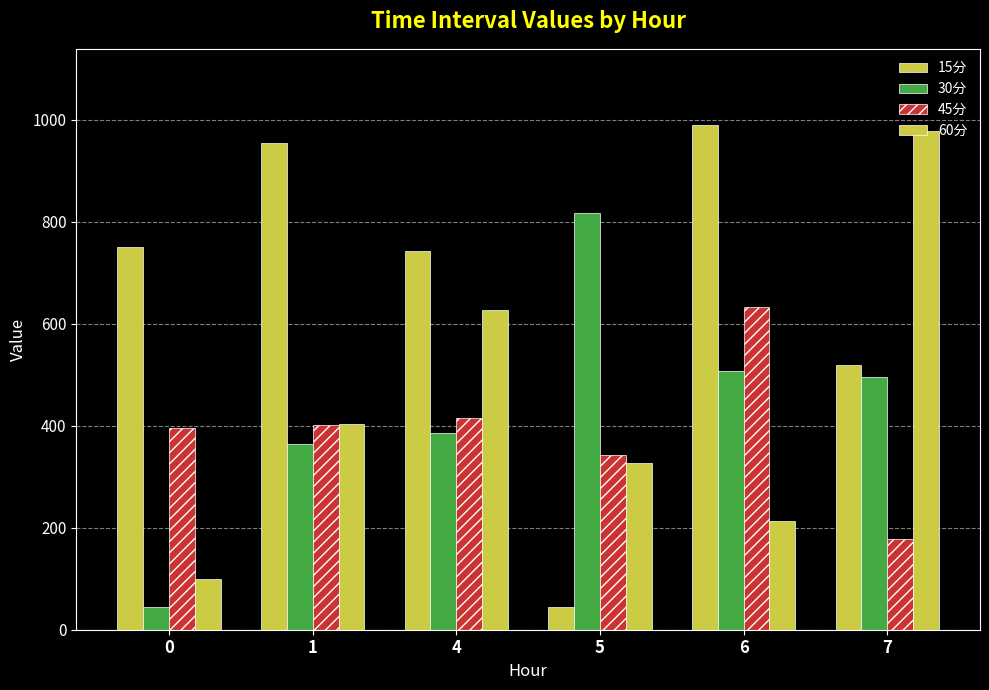

Reading right to left, transcribe all the data shown in this chart.

15分: 7=519.2	6=990.9	5=45.4	4=743.6	1=955.1	0=750.0
30分: 7=495.0	6=506.9	5=817.6	4=385.9	1=363.8	0=45.1
45分: 7=177.2	6=632.3	5=342.9	4=415.5	1=401.2	0=396.3
60分: 7=978.7	6=213.8	5=327.5	4=627.6	1=402.6	0=99.8